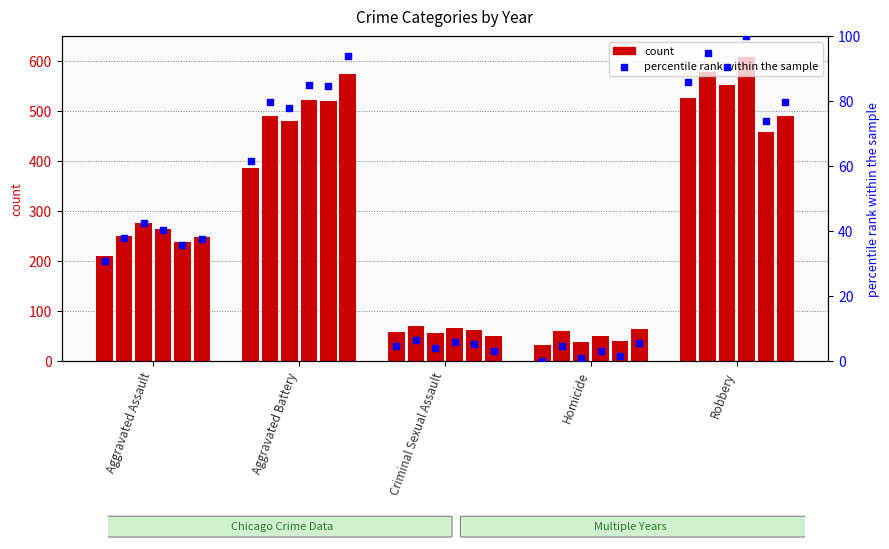

What is the change in value from Aggravated Battery to Homicide?

-61.6